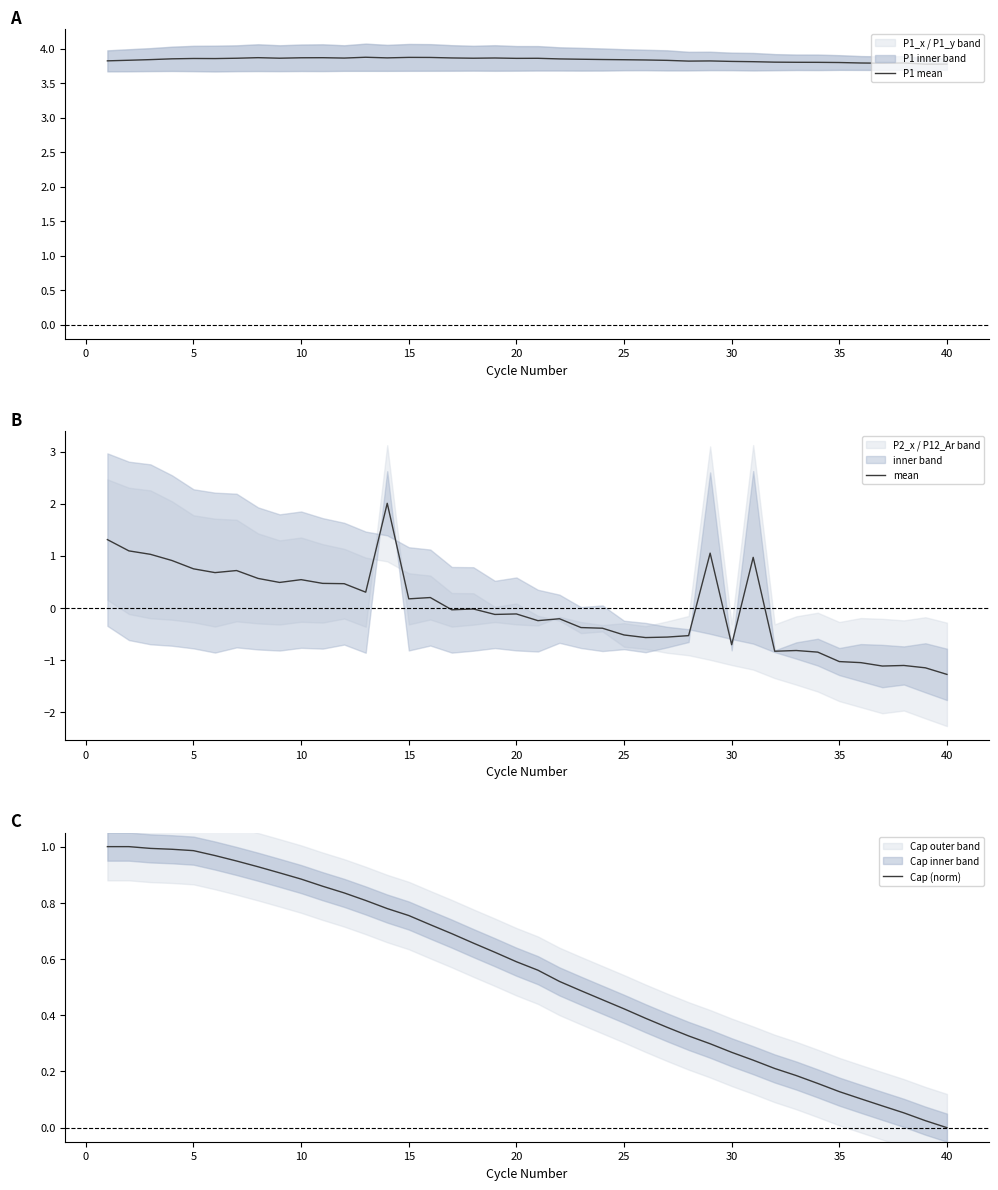

What is the minimum value for mean?

-1.3